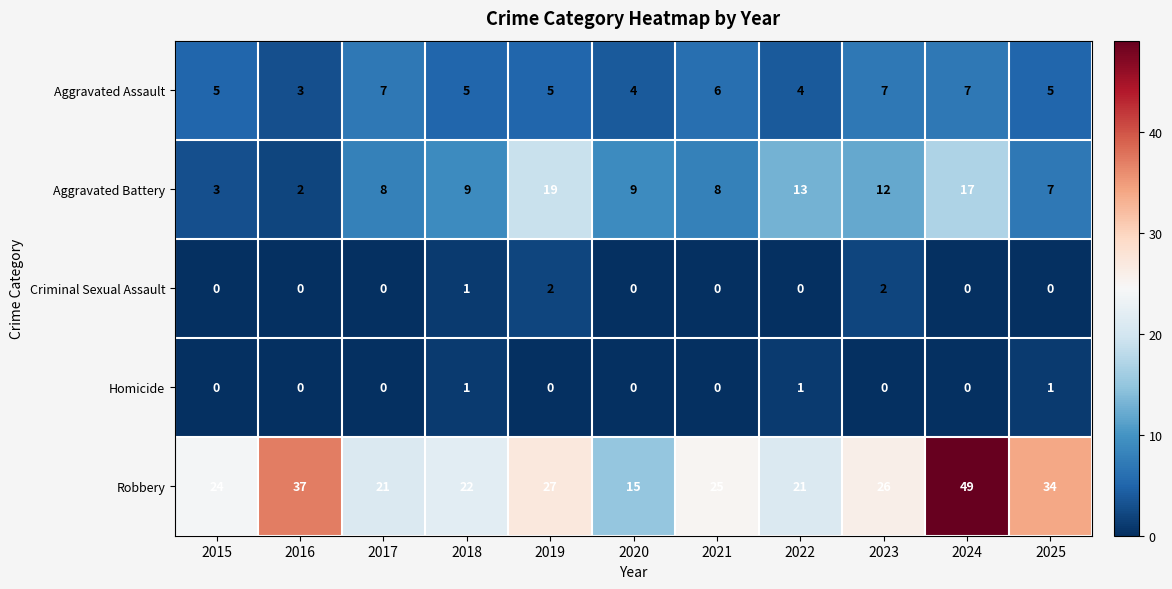

What is the total value across all series at 2023?

47